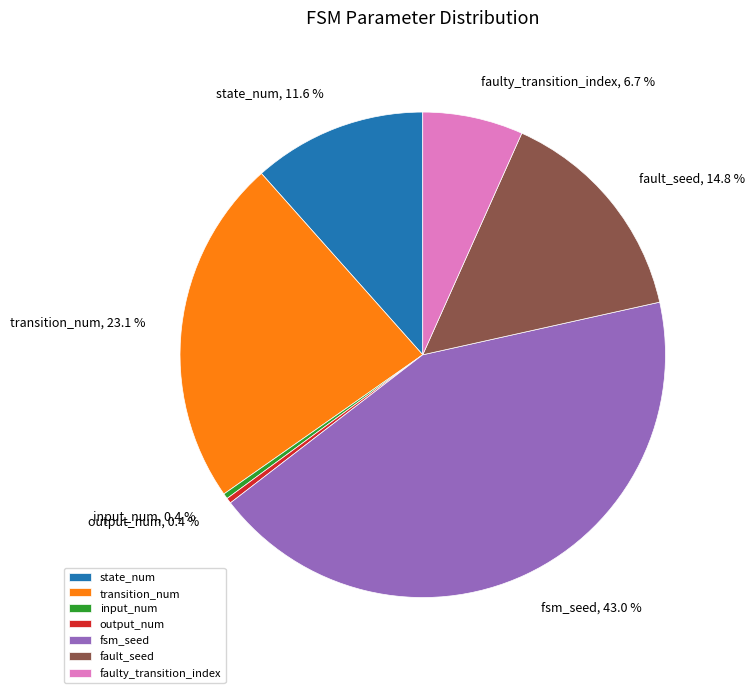

Which slice is the largest?

fsm_seed